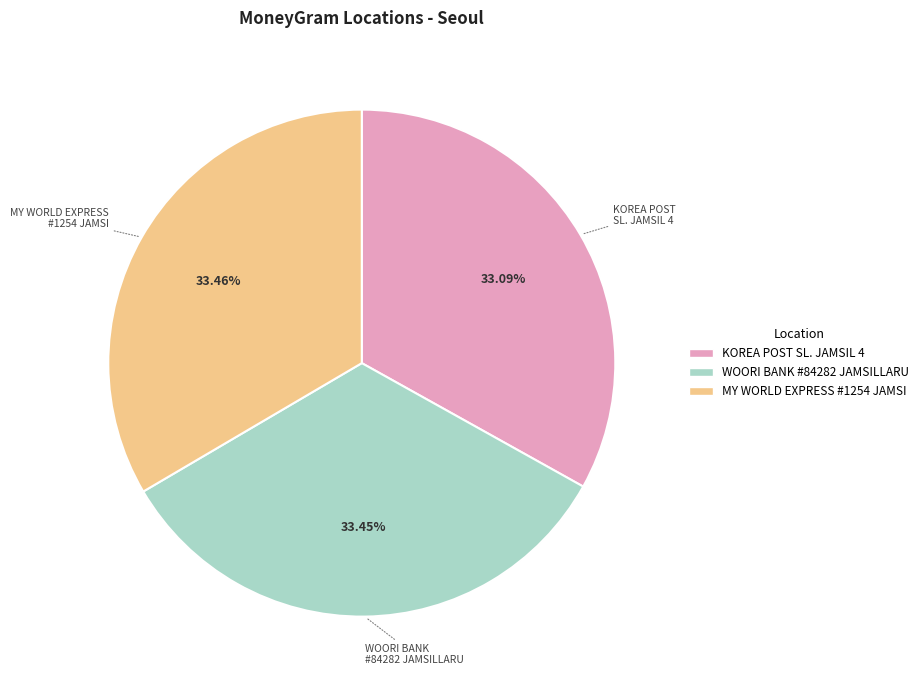

Is there a majority slice in this chart?

No